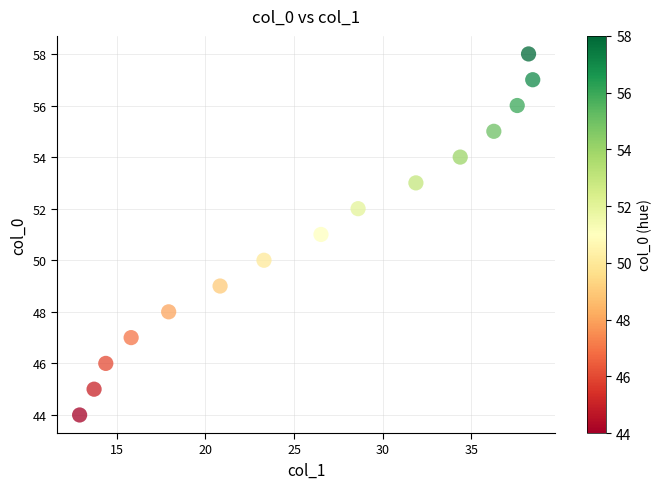

What is the range of Y values (max minus min)?

14